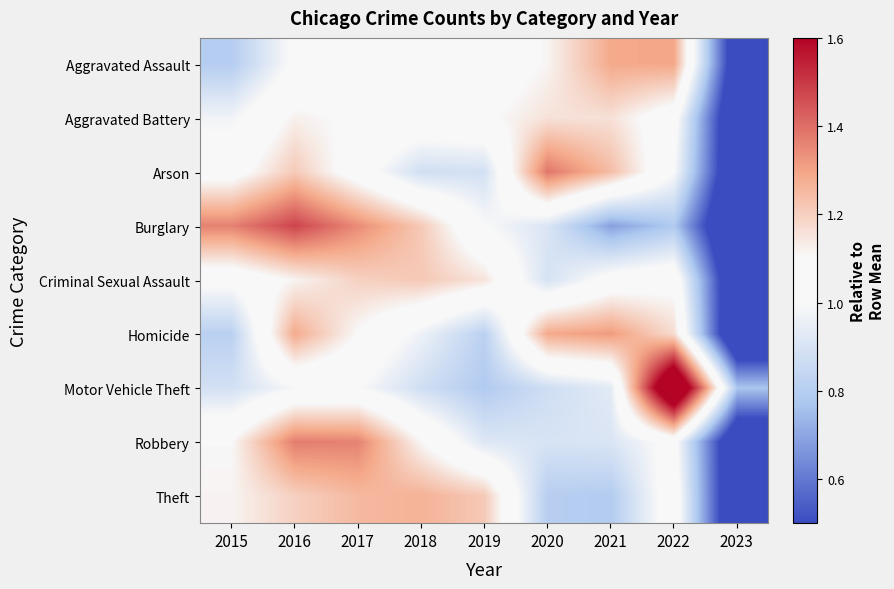

Which category has the highest value across all series?

2022